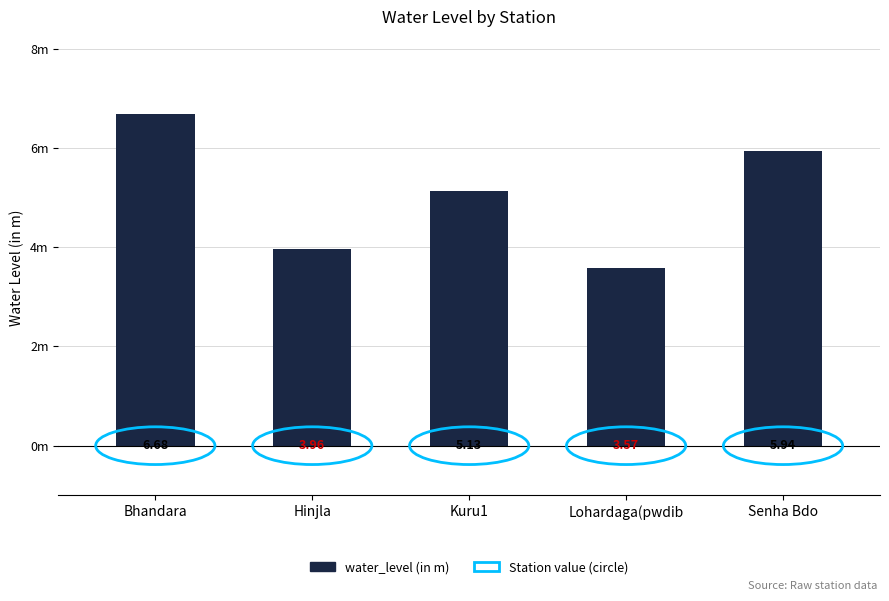

Does the chart contain any negative values?

No